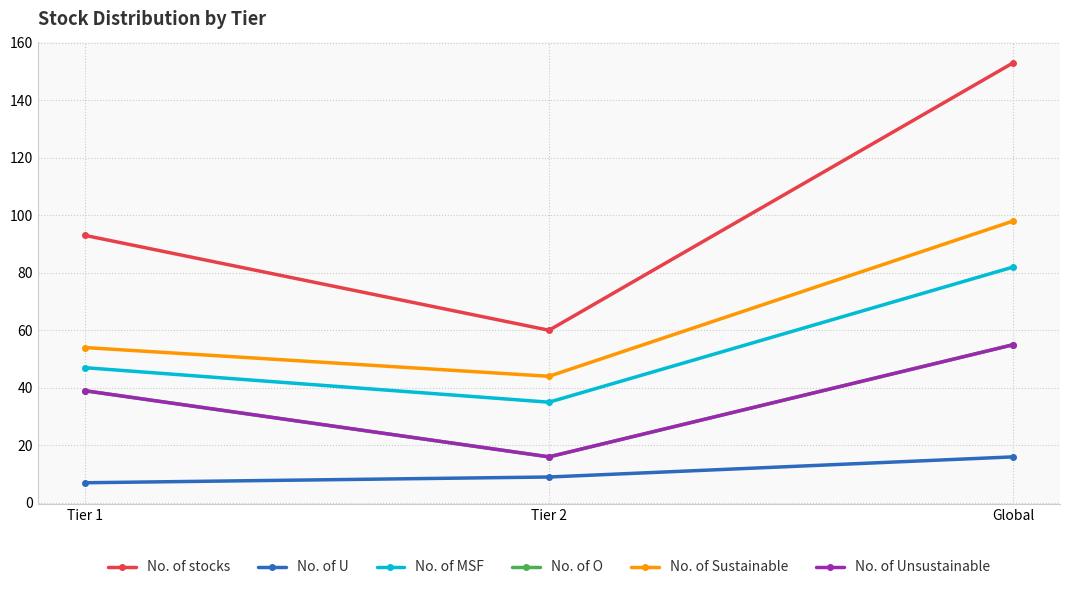

Rank the series at Global from highest to lowest value.

No. of stocks, No. of Sustainable, No. of MSF, No. of O, No. of Unsustainable, No. of U